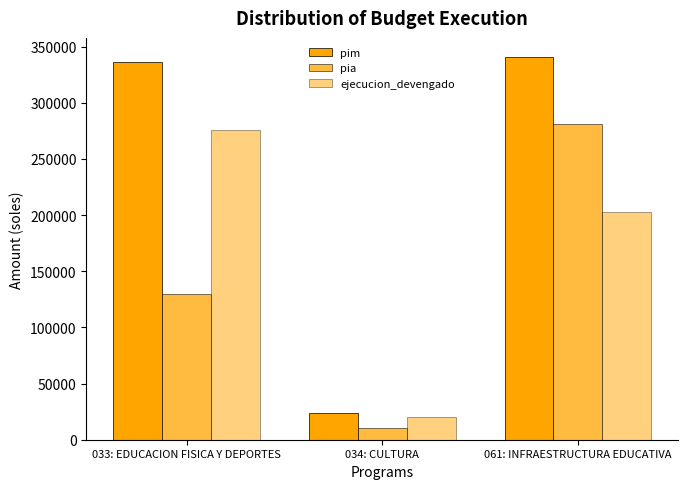

Count the number of data series in this chart.

3